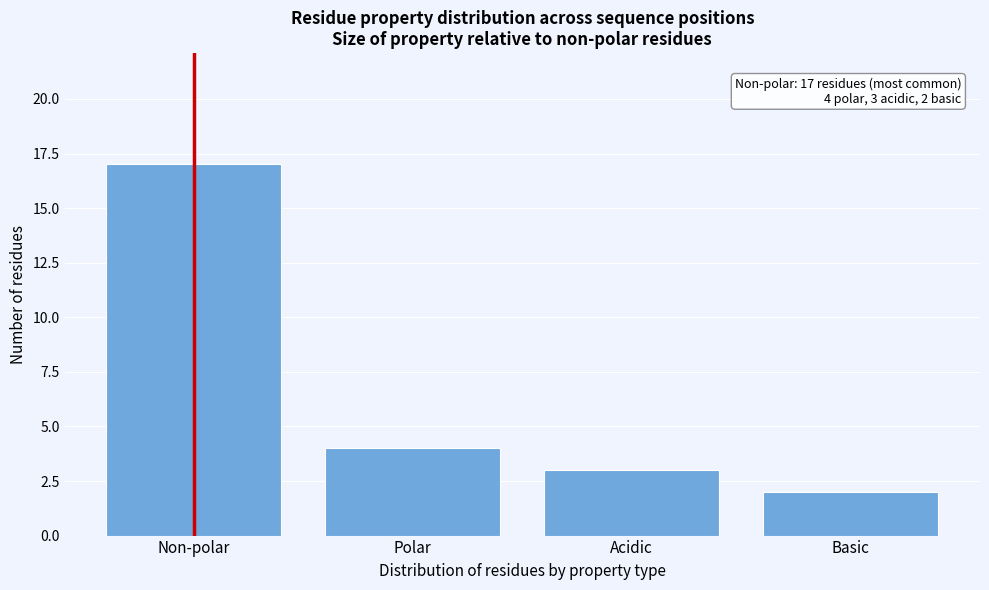

Reading left to right, transcribe all the data shown in this chart.

Non-polar=17	Polar=4	Acidic=3	Basic=2